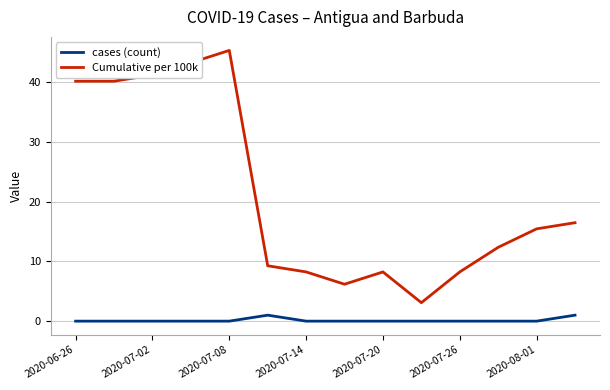

Rank the series by their average value, from highest to lowest.

Cumulative per 100k, cases (count)